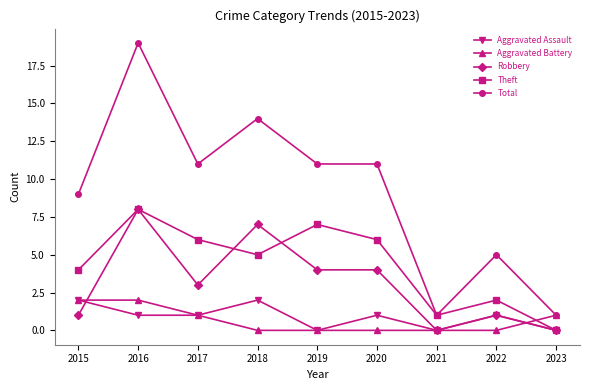

What is the spread (max minus min) of values at 2018?

14